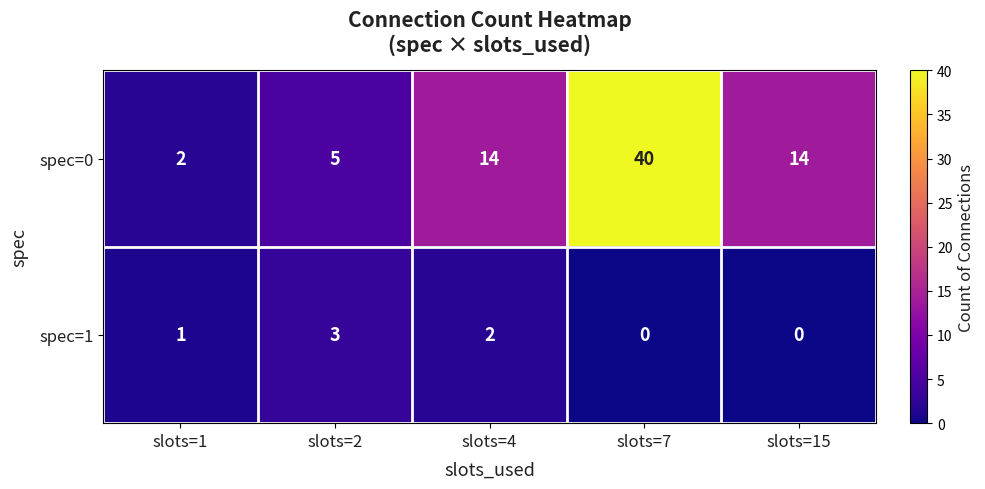

Count the number of data series in this chart.

2